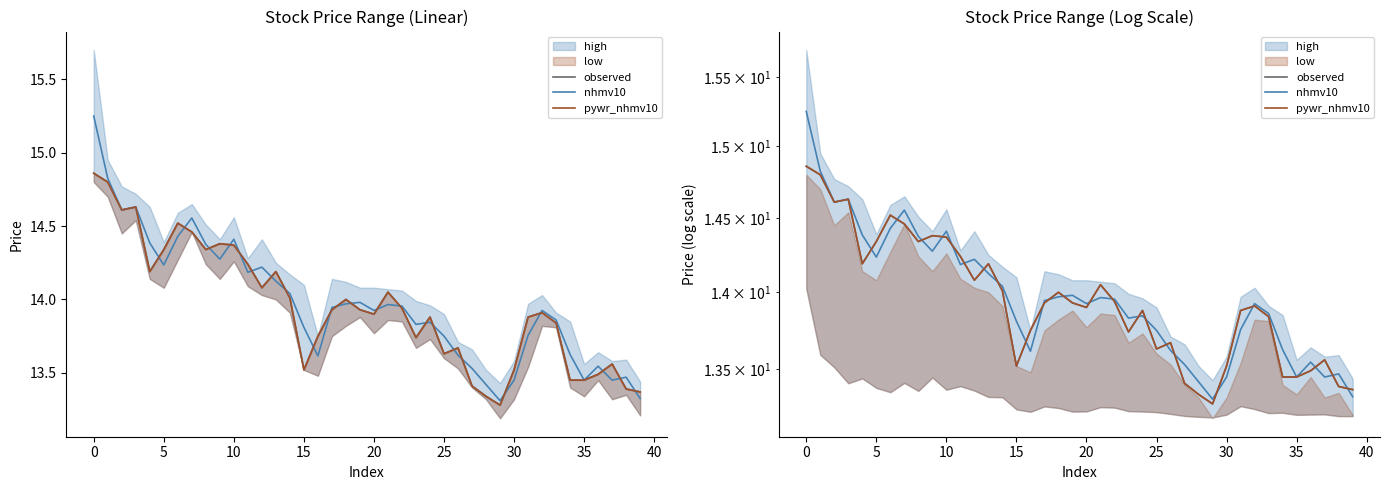

How many intersections are there between pywr_nhmv10 and nhmv10?

24